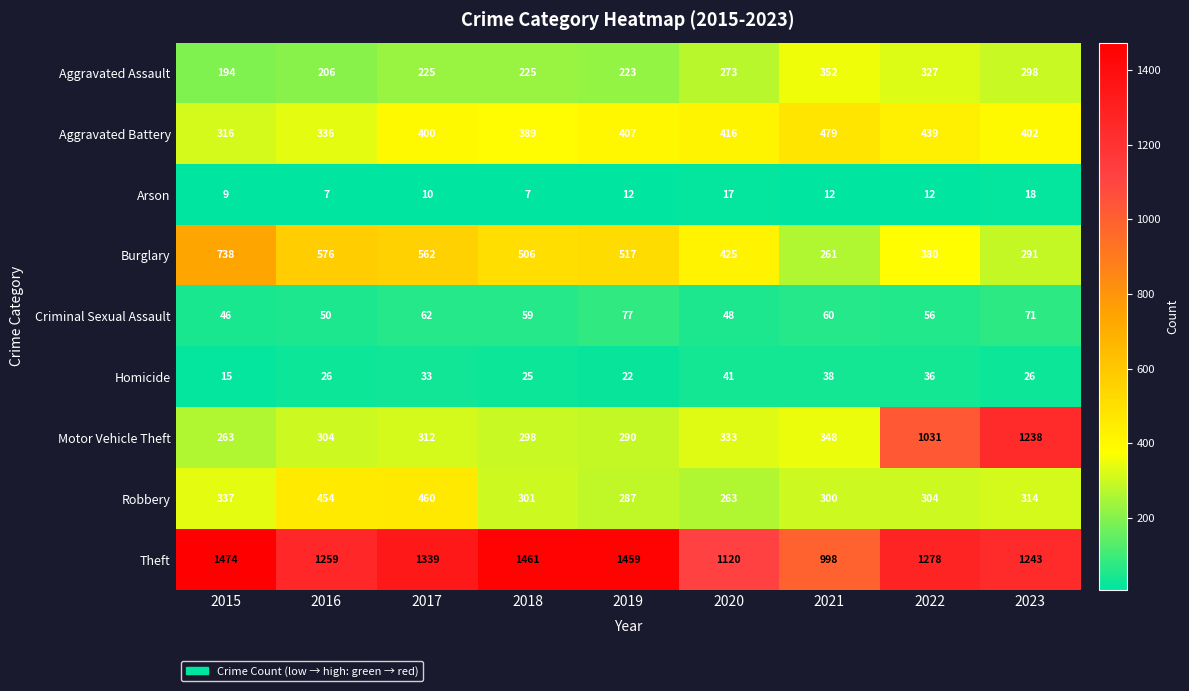

True or false: Motor Vehicle Theft has a value of 304 at 2016.

True